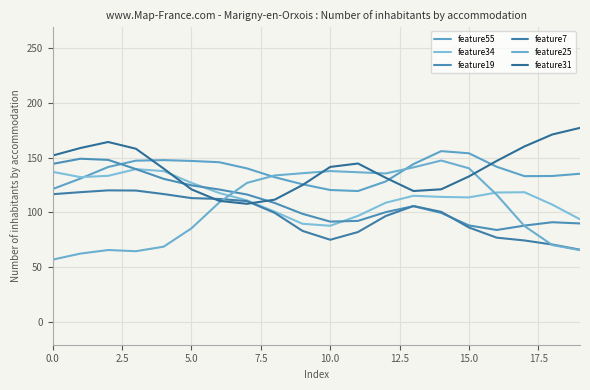

In feature7, how many points are higher than both neighbors (excluding endpoints)?

2